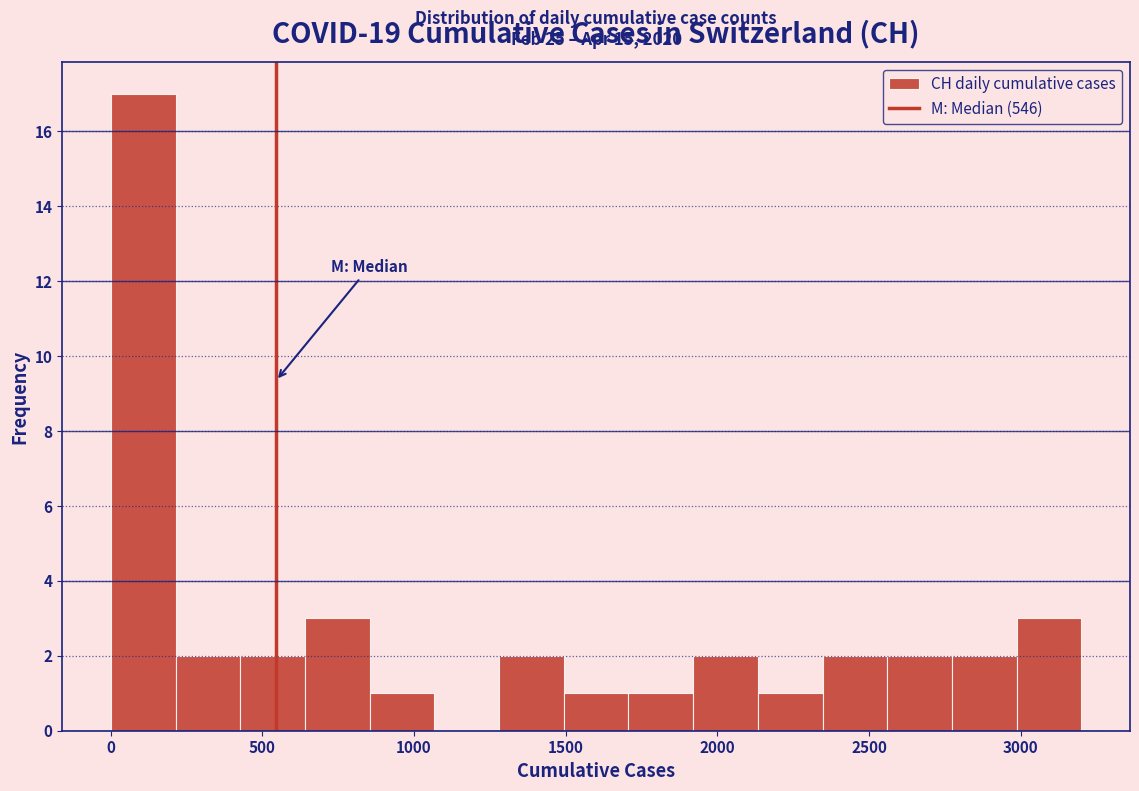

Over which range of the x-axis is the bar tallest?

0 to 200